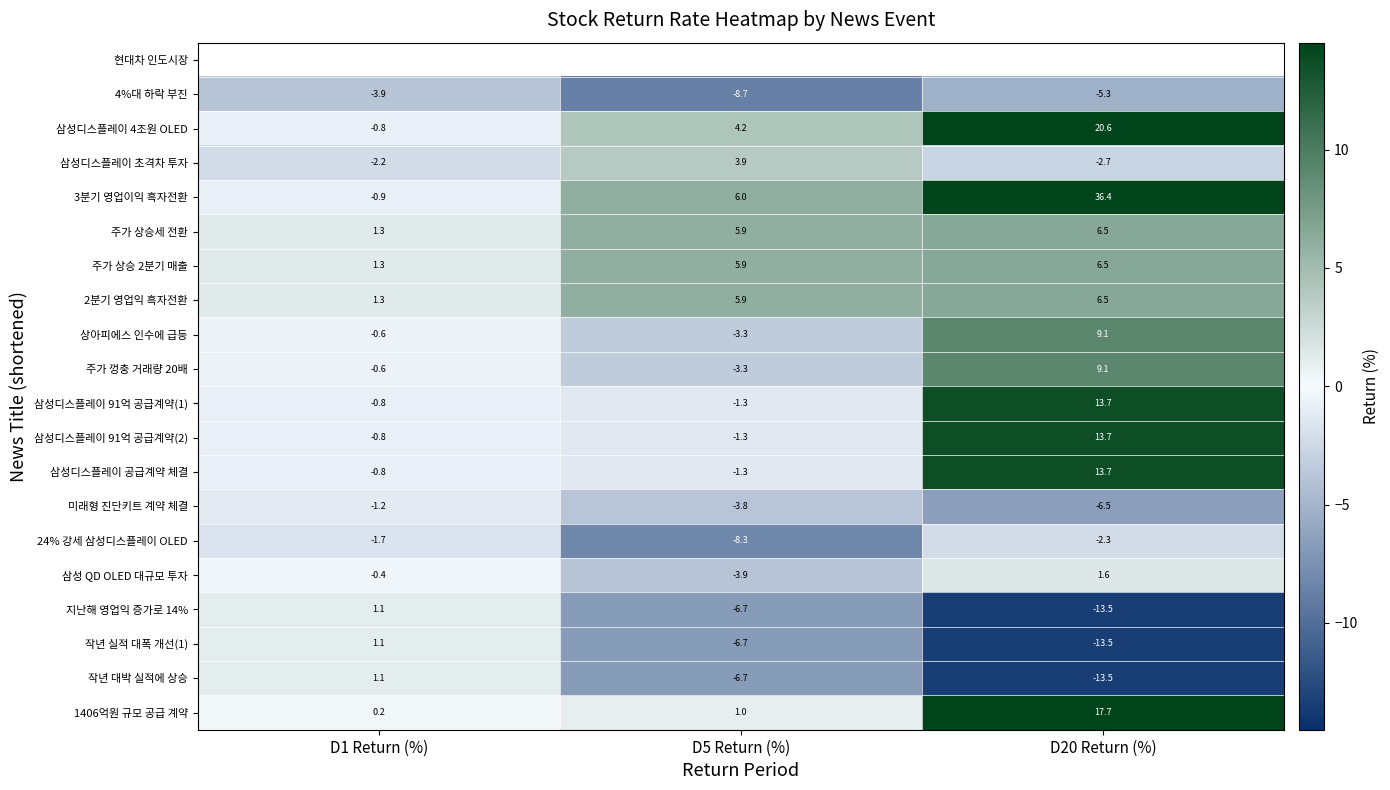

At which category does the chart reach its peak across all series?

D20 Return (%)